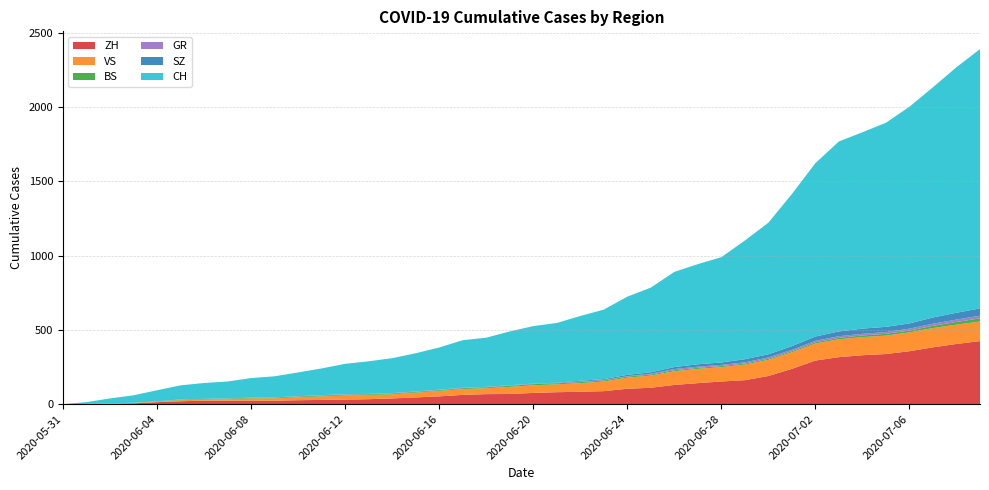

Reading left to right, extract all data points from this chart.

ZH: 0	0	2	5	13	19	23	23	23	23	26	28	30	33	38	45	52	62	67	68	75	80	83	87	103	110	129	141	152	161	189	237	293	316	329	337	356	382	405	424
VS: 0	1	2	2	4	7	7	10	15	16	20	24	28	28	28	32	37	39	40	48	52	53	58	65	75	82	92	96	97	105	109	112	115	120	122	124	127	130	130	132
BS: 0	0	0	1	1	4	4	4	4	5	5	5	5	5	5	5	5	6	6	7	7	7	7	7	7	7	7	7	7	7	7	7	8	10	11	12	12	15	18	21
GR: 0	0	1	1	1	1	1	1	1	1	2	2	2	2	2	2	2	2	2	2	2	2	3	3	3	5	8	8	8	8	9	9	10	11	11	12	13	14	16	18
SZ: 0	0	0	0	0	0	0	0	0	0	0	1	1	1	1	1	1	1	1	2	2	2	6	6	9	10	13	16	16	21	21	25	29	32	35	35	35	42	46	49
CH: 0	12	33	50	74	95	107	114	132	142	160	180	205	219	235	257	284	320	331	362	387	402	436	468	526	570	641	674	709	799	886	1024	1167	1279	1322	1374	1459	1550	1653	1746